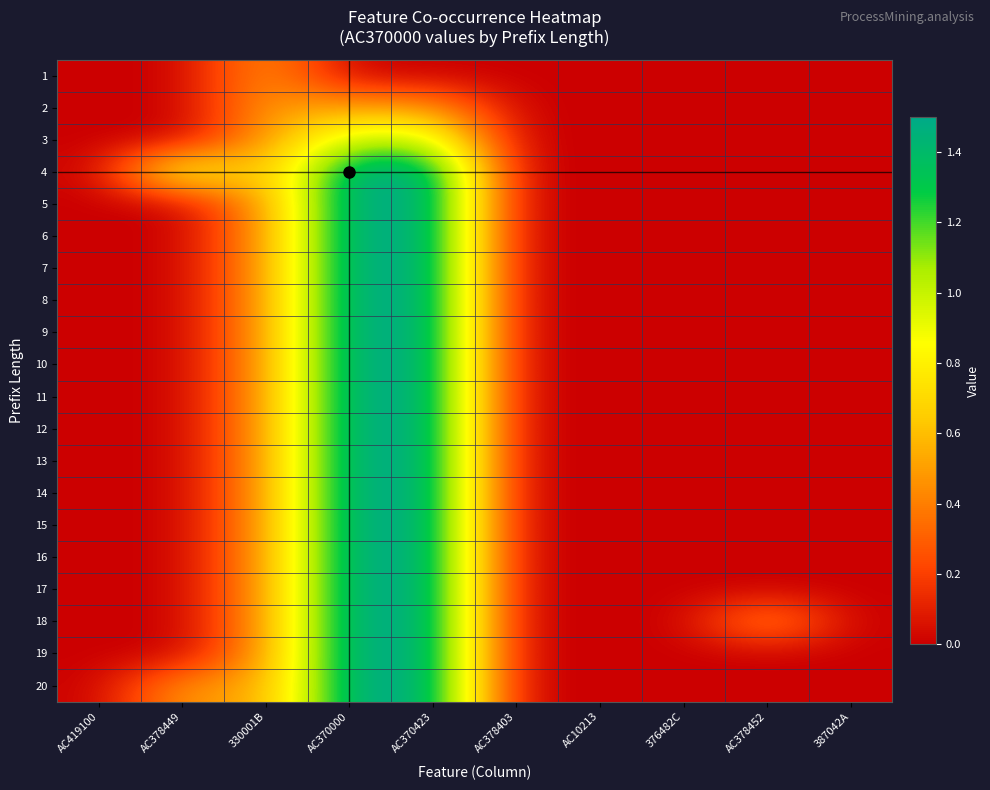

Rank the series by their maximum value, from highest to lowest.

4, 5, 6, 7, 8, 9, 10, 11, 12, 13, 14, 15, 16, 17, 18, 19, 20, 3, 1, 2